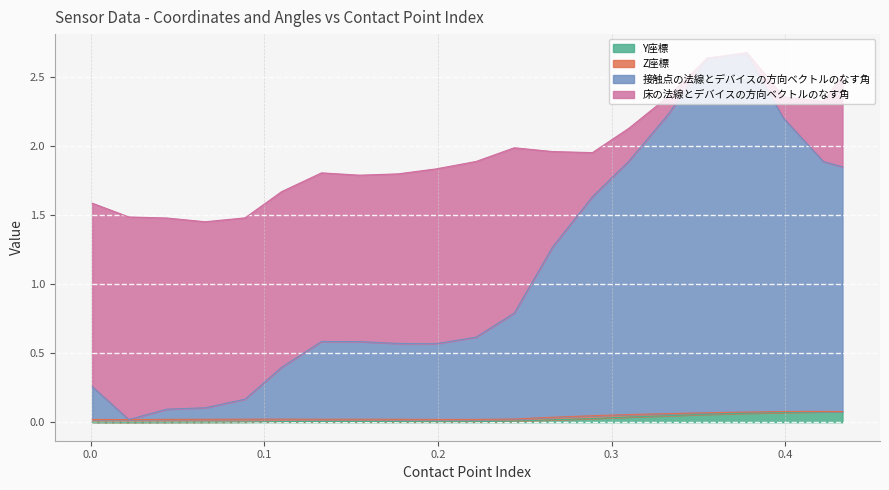

In 接触点の法線とデバイスの方向ベクトルのなす角, how many points are lower than both neighbors (excluding endpoints)?

2